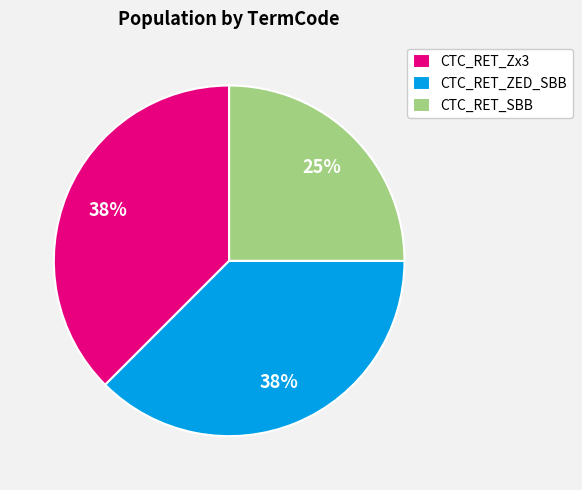

To the nearest percent, what is the average slice percentage?

33%